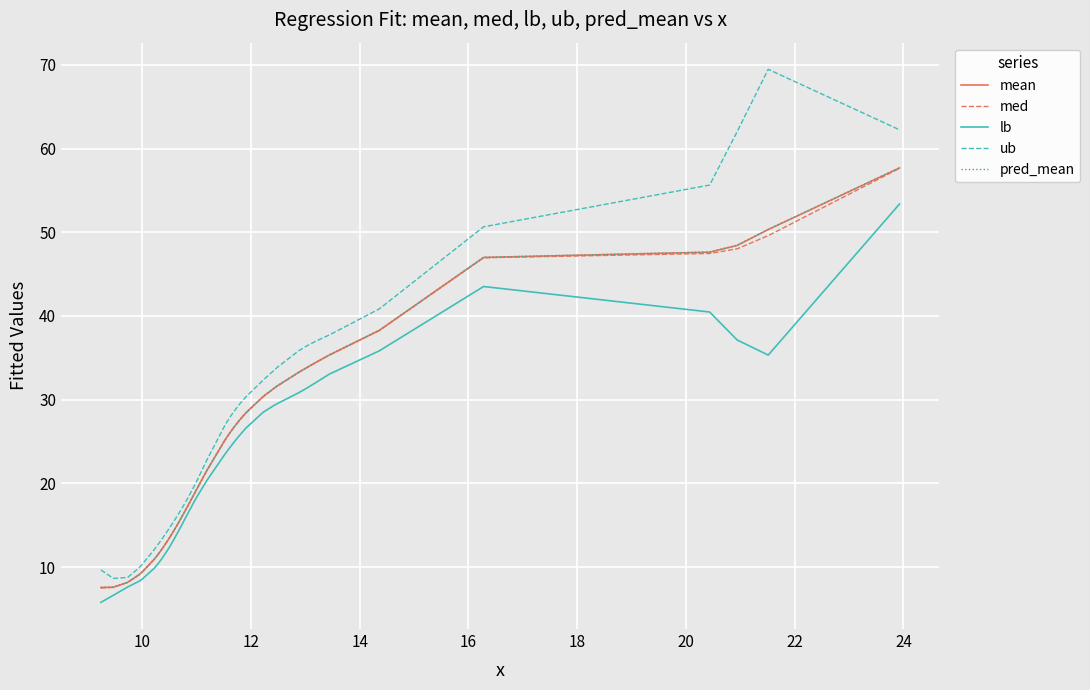

True or false: mean and pred_mean intersect in this chart.

False